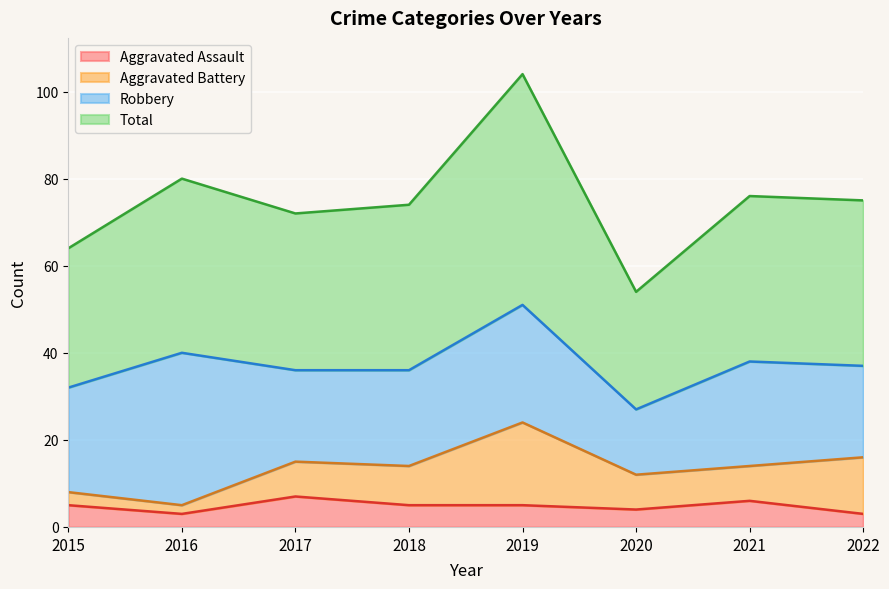

What are all the series names shown in the legend?

Aggravated Assault, Aggravated Battery, Robbery, Total